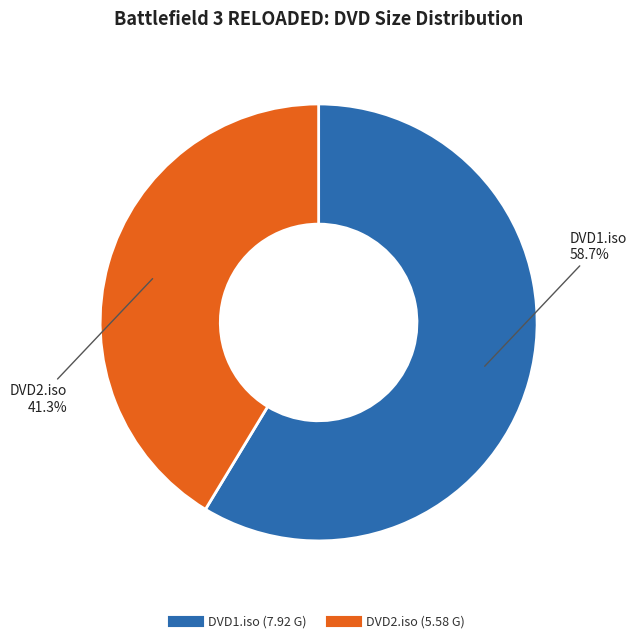

Does any single category account for the majority?

Yes